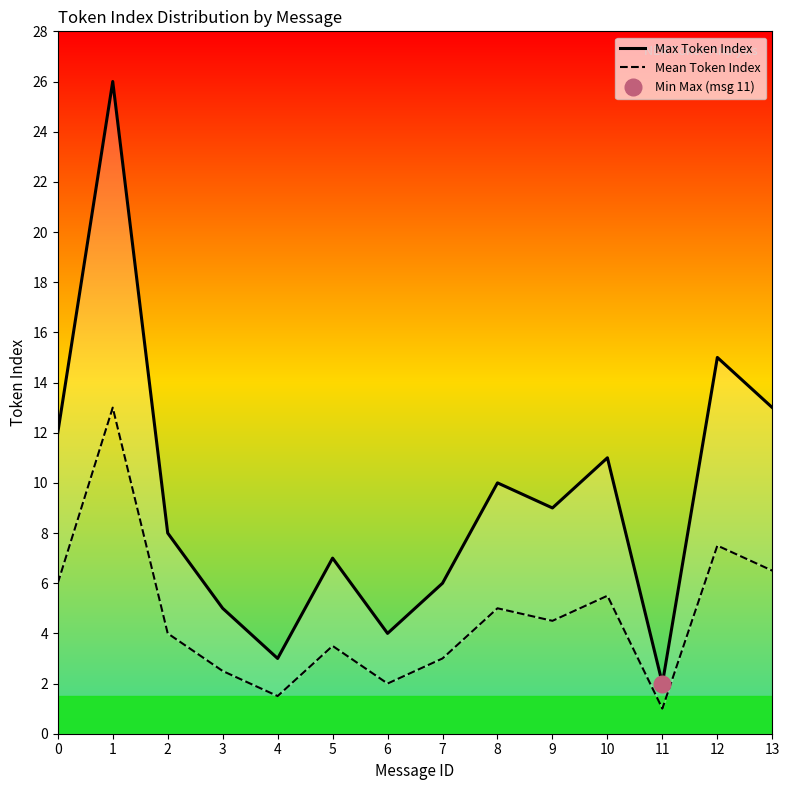

List the labels in order of Mean Token Index value, largest first.

1, 12, 13, 0, 10, 8, 9, 2, 5, 7, 3, 6, 4, 11